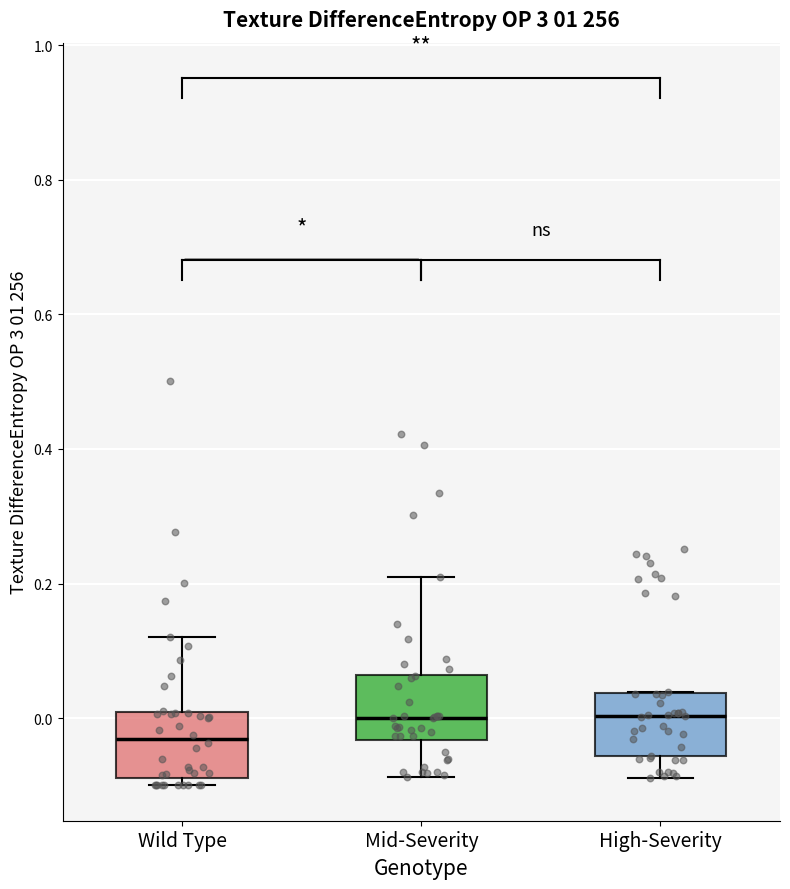

Reading left to right, transcribe this box plot: for each box, give where its median line is, the range the box spans, and where its two whiskers end, as read against the y-axis. The values are not printed on the chart, so give them approximately, as read against the axis.

Wild Type: median -0.04, box -0.08 to 0.00, whiskers -0.10 to 0.12
Mid-Severity: median 0.00, box -0.04 to 0.06, whiskers -0.08 to 0.20
High-Severity: median 0.00, box -0.06 to 0.04, whiskers -0.08 to 0.04